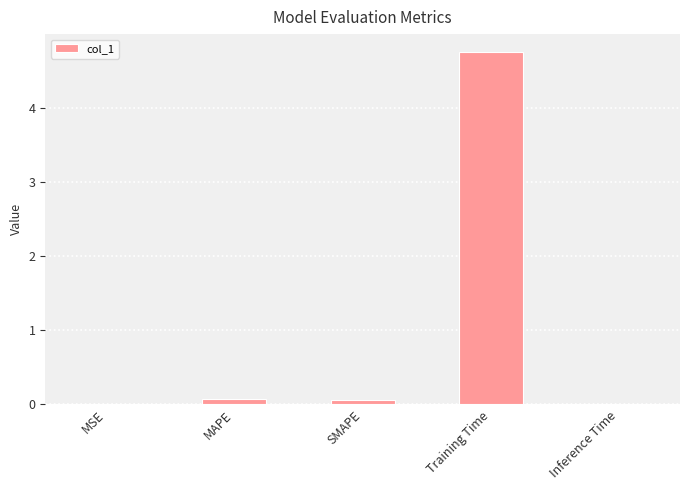

Is it true that the value at Training Time is 1.5?

False